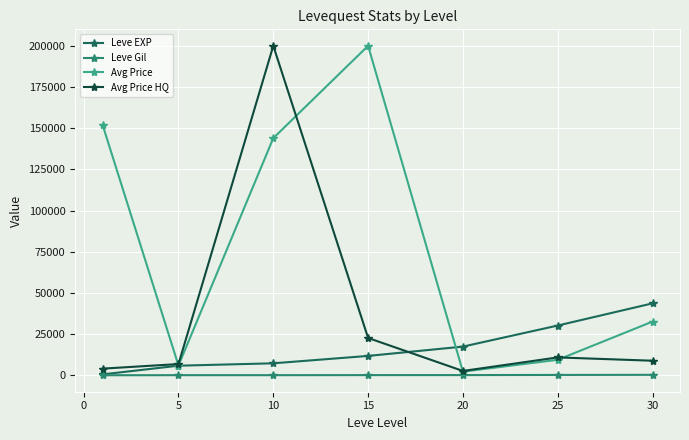

In Avg Price, how many points are higher than both neighbors (excluding endpoints)?

1